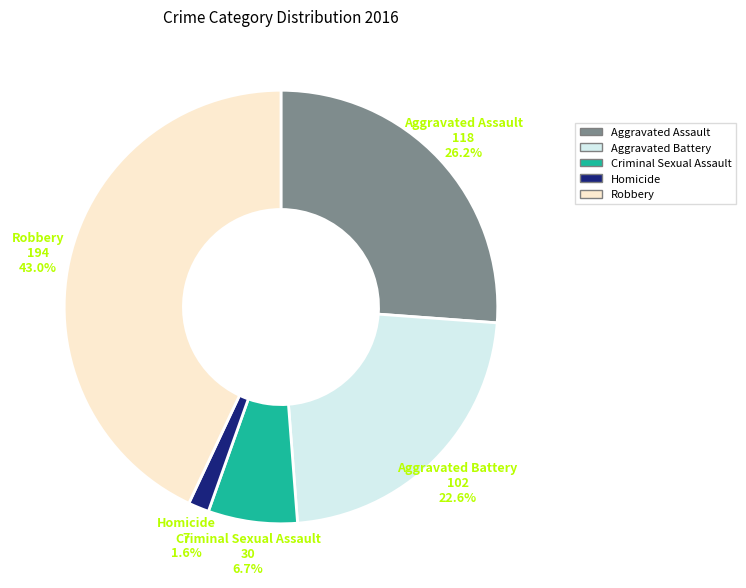

Approximately how many times larger is the value at Robbery compared to Aggravated Battery?

1.9